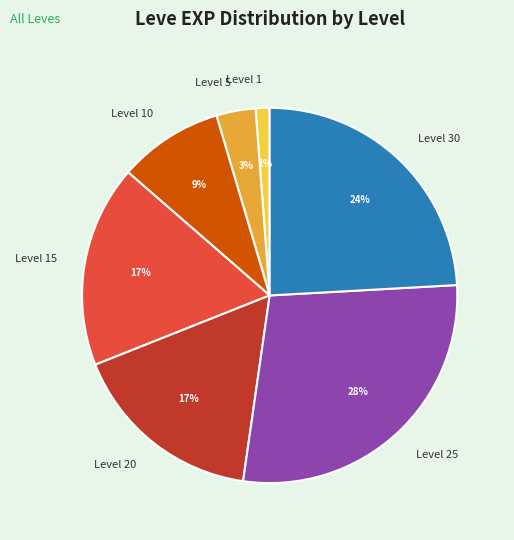

Combined, do Level 1 and Level 25 account for over 50%?

No